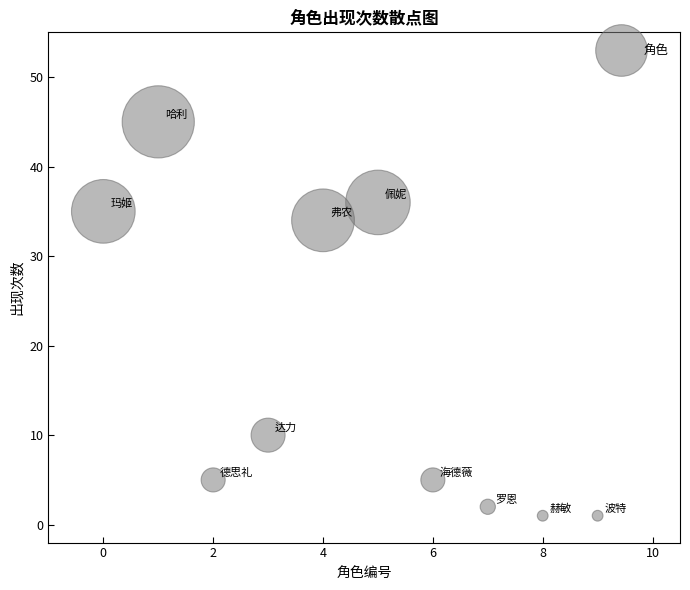

What is the range of Y values (max minus min)?

44